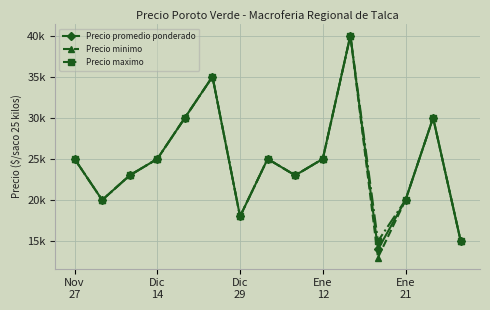

Reading left to right, transcribe all the data shown in this chart.

Precio promedio ponderado: 25000	20000	23000	25000	30000	35000	18000	25000	23000	25000	40000	14000	20000	30000	15000
Precio minimo: 25000	20000	23000	25000	30000	35000	18000	25000	23000	25000	40000	13000	20000	30000	15000
Precio maximo: 25000	20000	23000	25000	30000	35000	18000	25000	23000	25000	40000	15000	20000	30000	15000